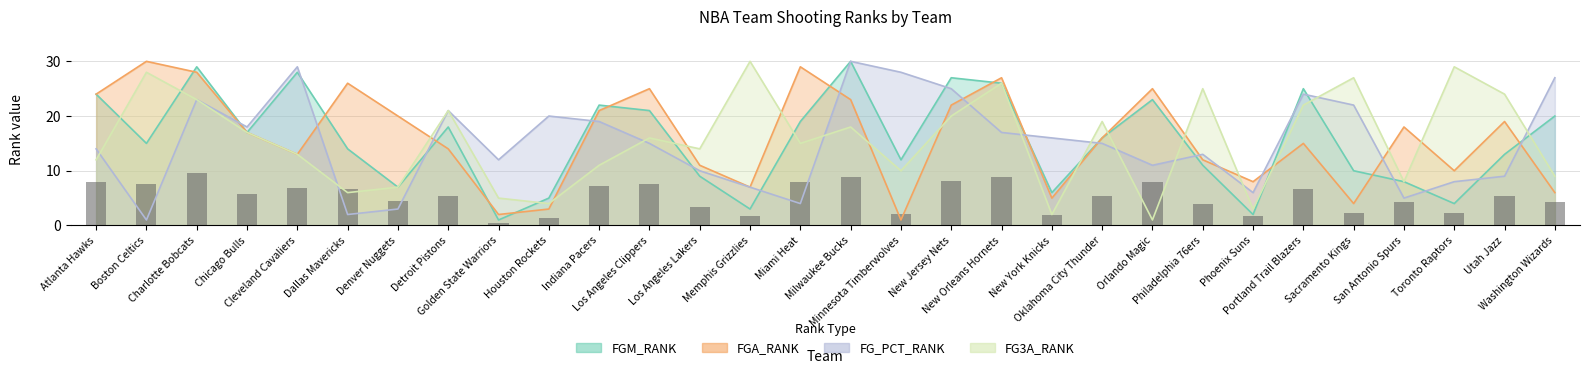

What is the difference between the highest and lowest values at Houston Rockets?

17